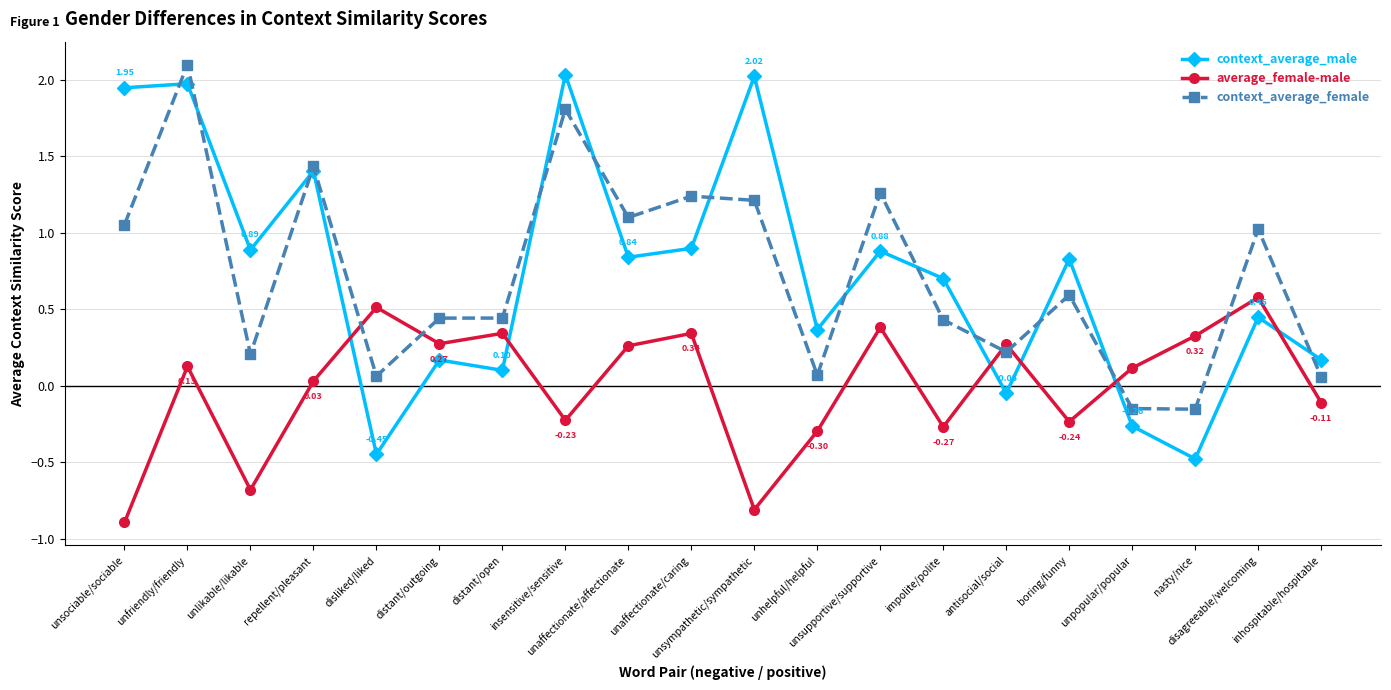

What is the difference between the second highest and second lowest values in the context_average_female series?

2.0